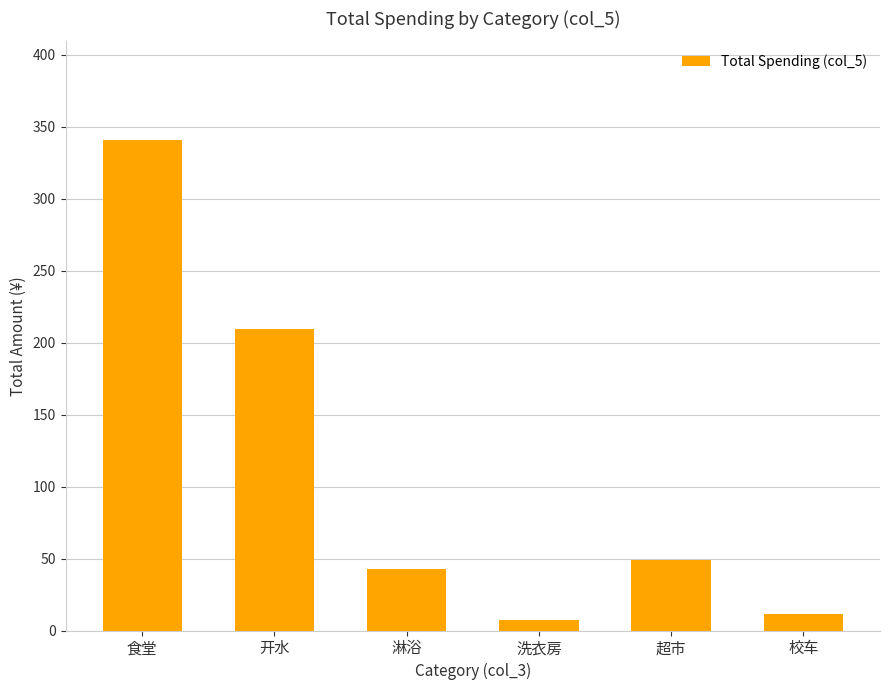

How many series are shown in this chart?

1